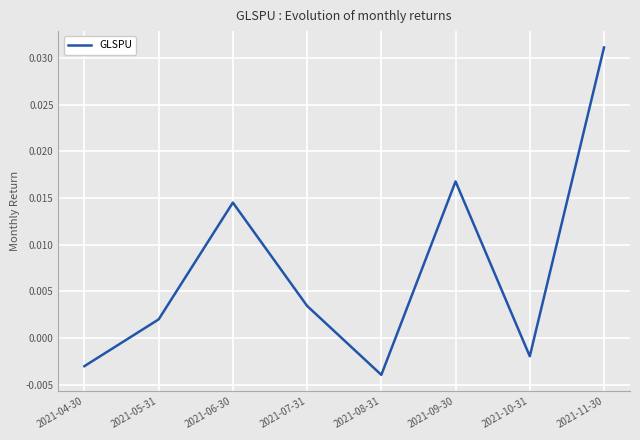

List the labels in order of value, smallest first.

2021-08-31, 2021-04-30, 2021-10-31, 2021-05-31, 2021-07-31, 2021-06-30, 2021-09-30, 2021-11-30